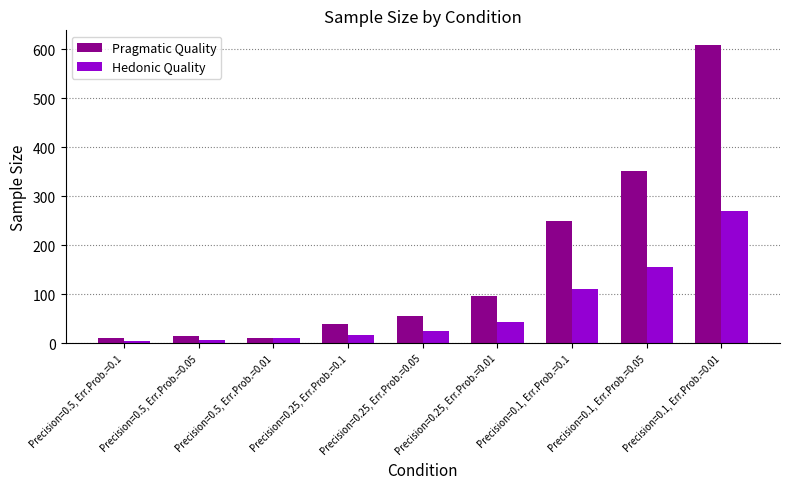

What are all the series names shown in the legend?

Pragmatic Quality, Hedonic Quality